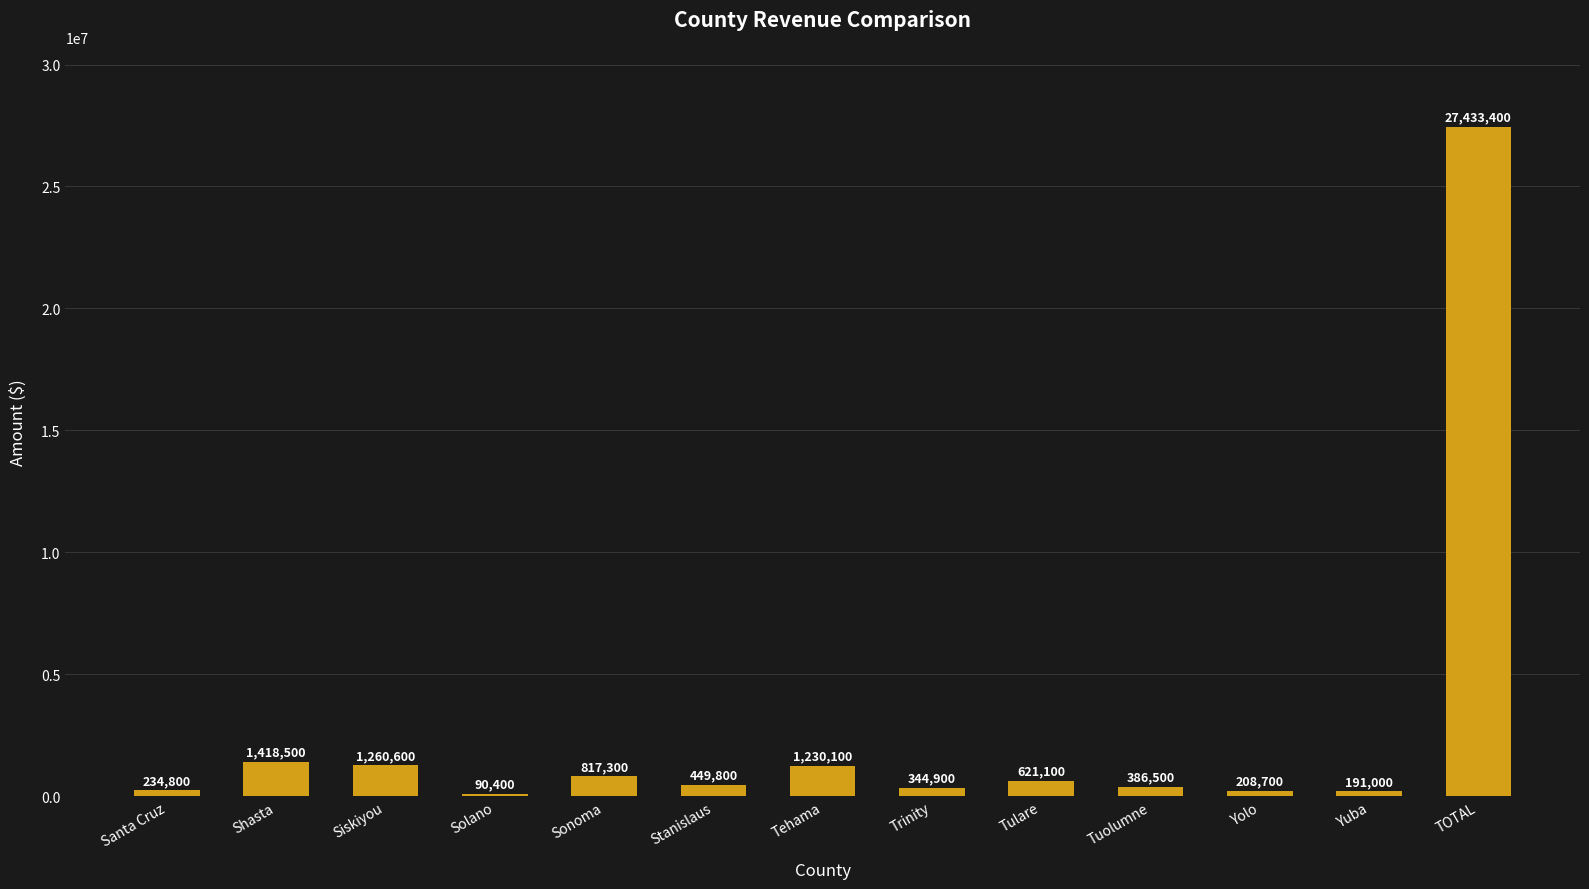

What is the maximum value shown in the chart?

27433400